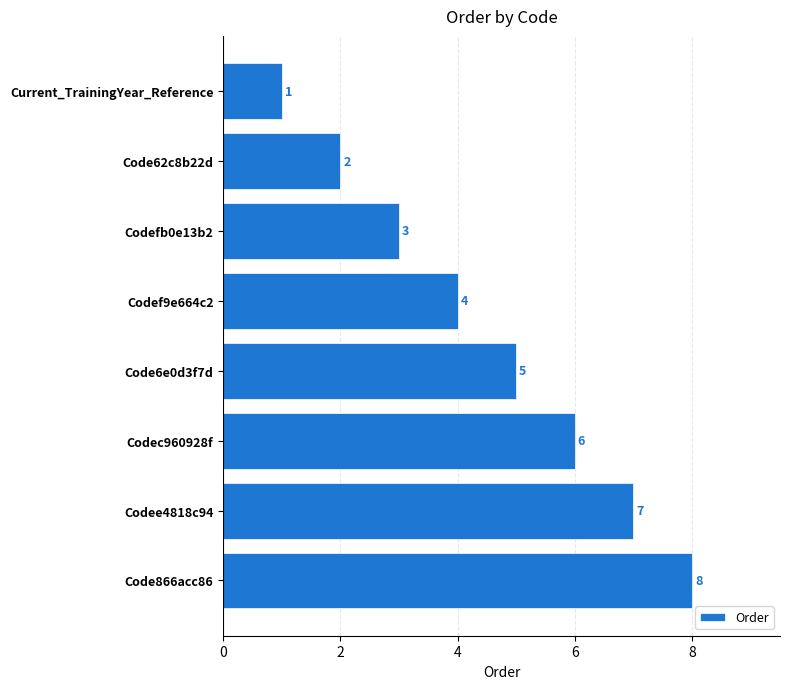

What is the value of the 8th bar from the top?

8